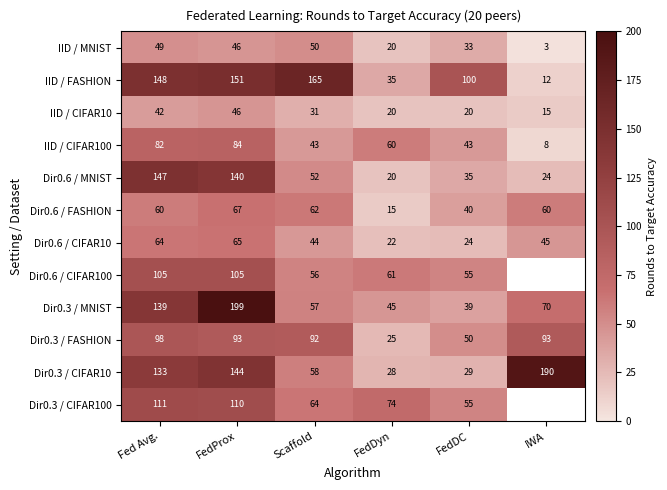

Is the value of Dir0.3 / MNIST at Fed Avg. greater than the value of Dir0.6 / MNIST at FedProx?

No